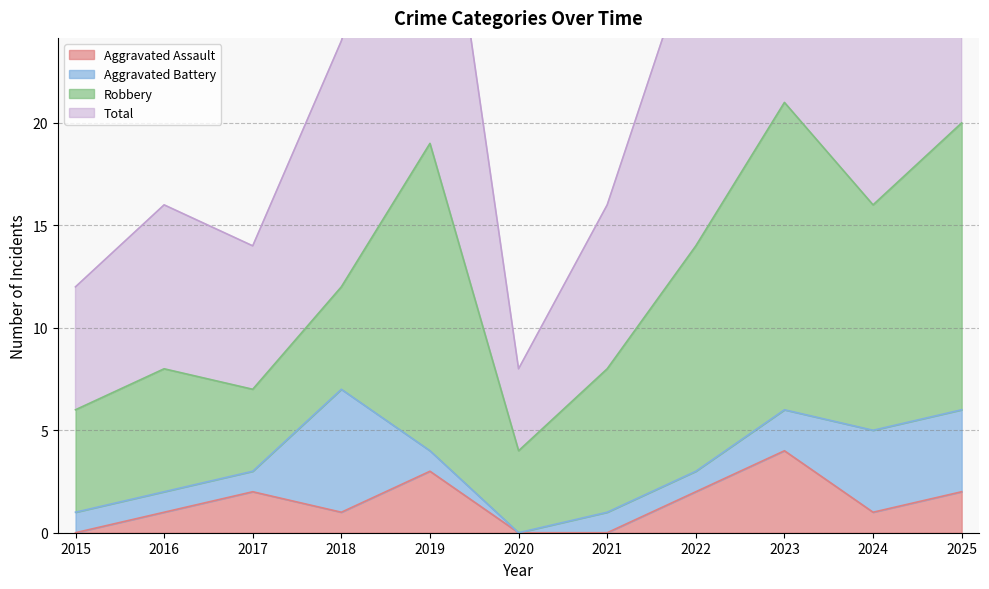

True or false: Total and Aggravated Assault intersect in this chart.

False